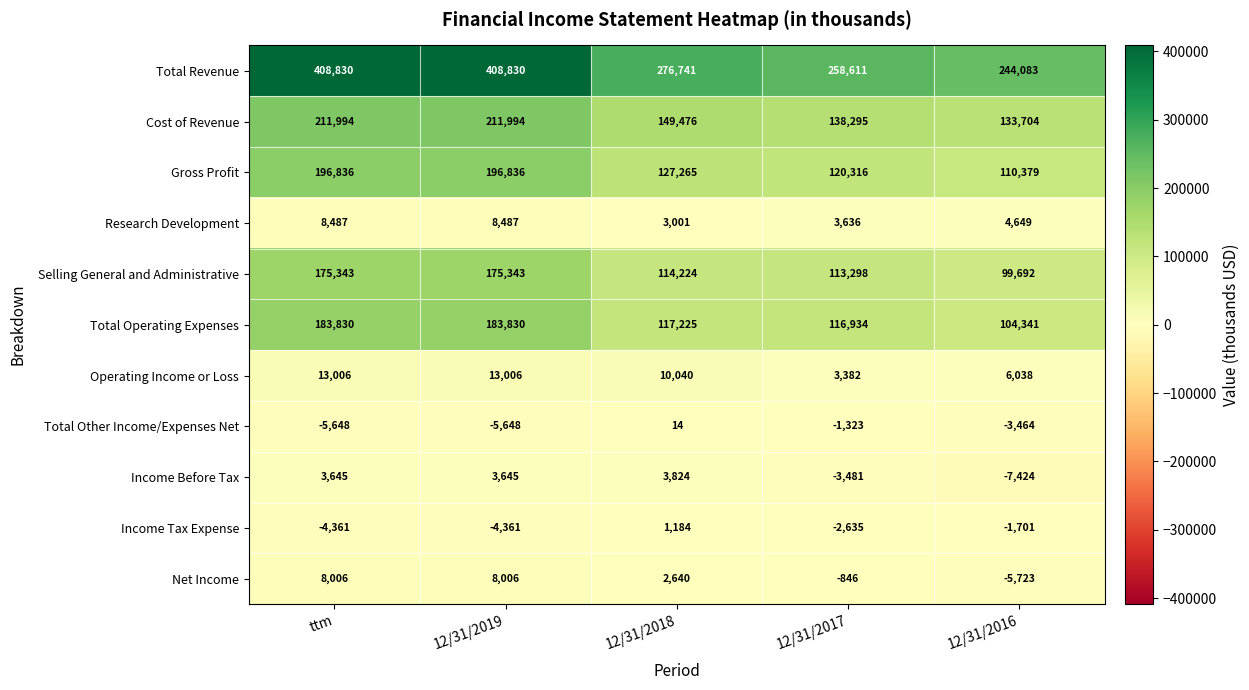

At which label is Total Revenue closest to 326456?

12/31/2018